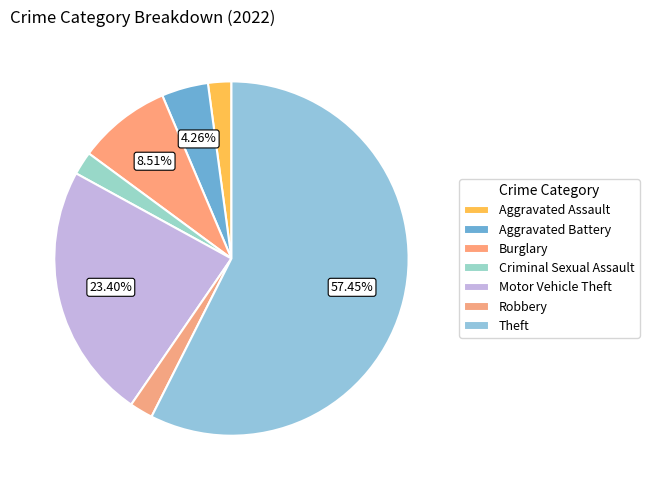

Which category accounts for the majority?

Theft